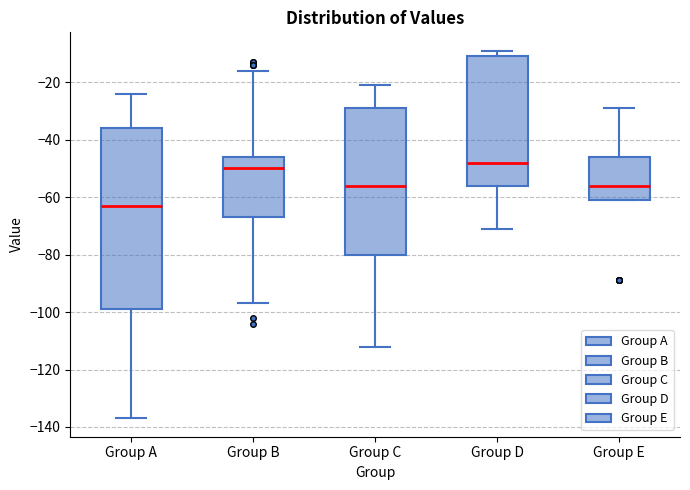

Comparing the boxes themselves (not the whiskers), which one is the tallest?

Group A